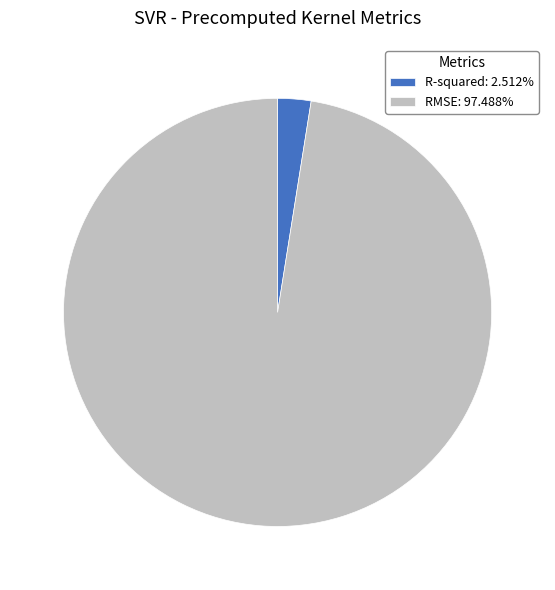

Rank the categories by value from lowest to highest.

R-squared, RMSE